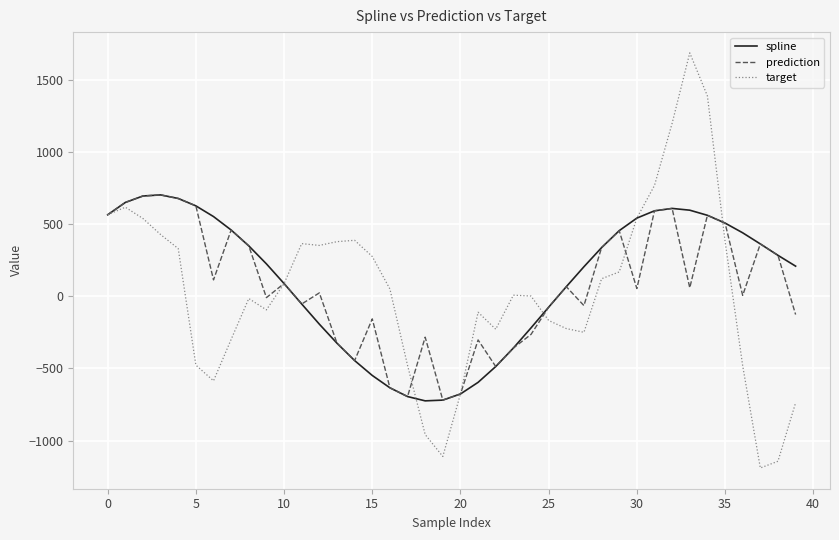

Which series has the largest range (max minus min)?

target